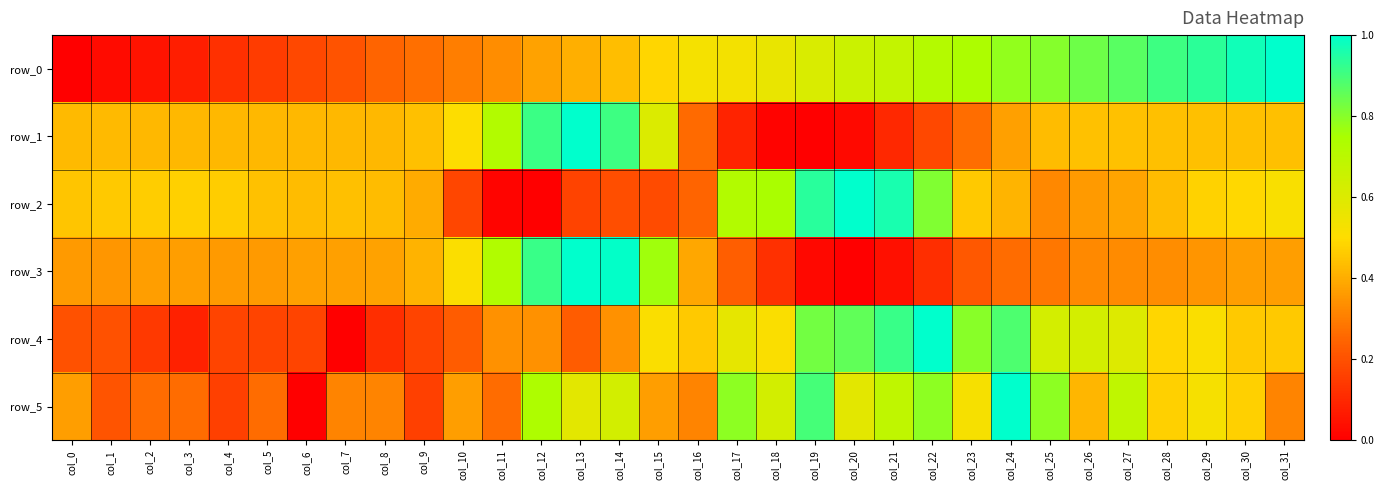

What is the difference between the maximum and second lowest values in the row_3 series?

1.0